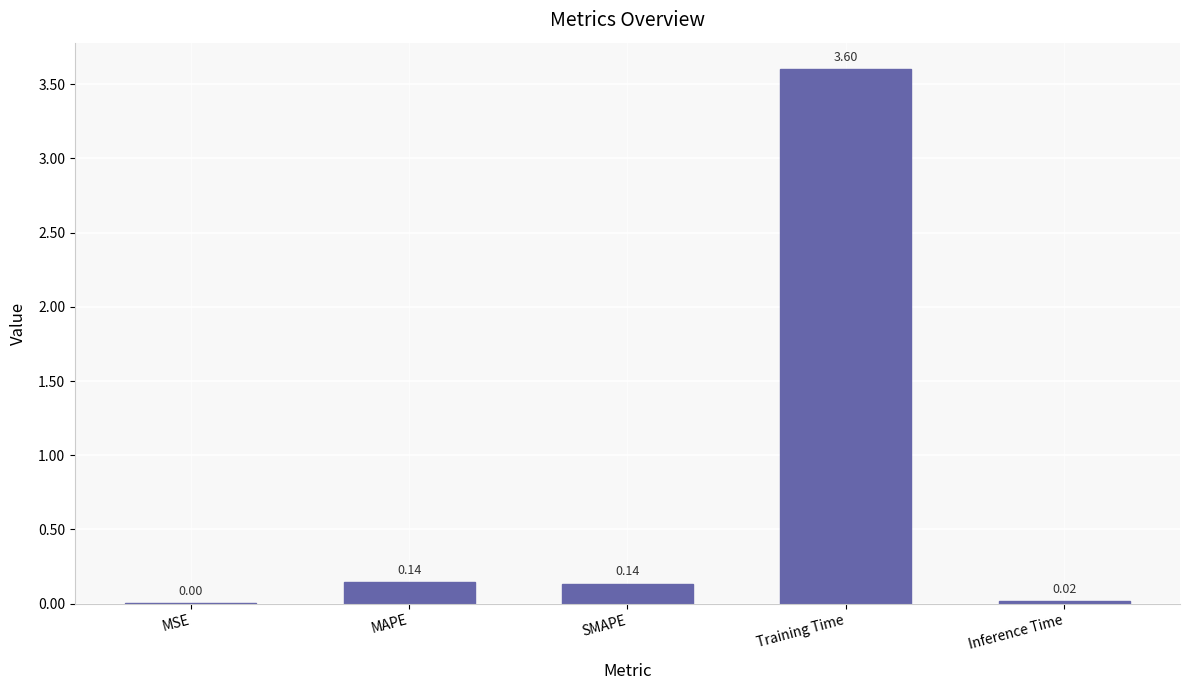

At which category does the chart reach its peak across all series?

Training Time